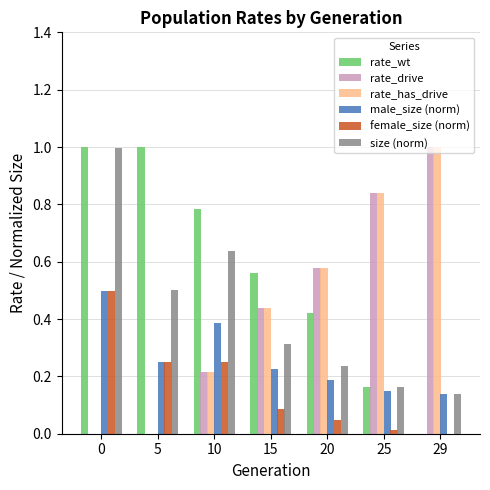

What is the sum of all rate_drive values?

3.1